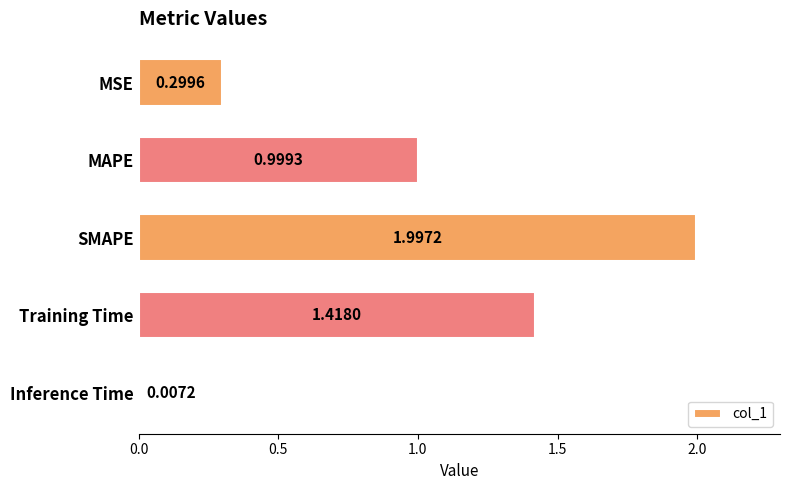

At which category does the chart reach its peak across all series?

SMAPE